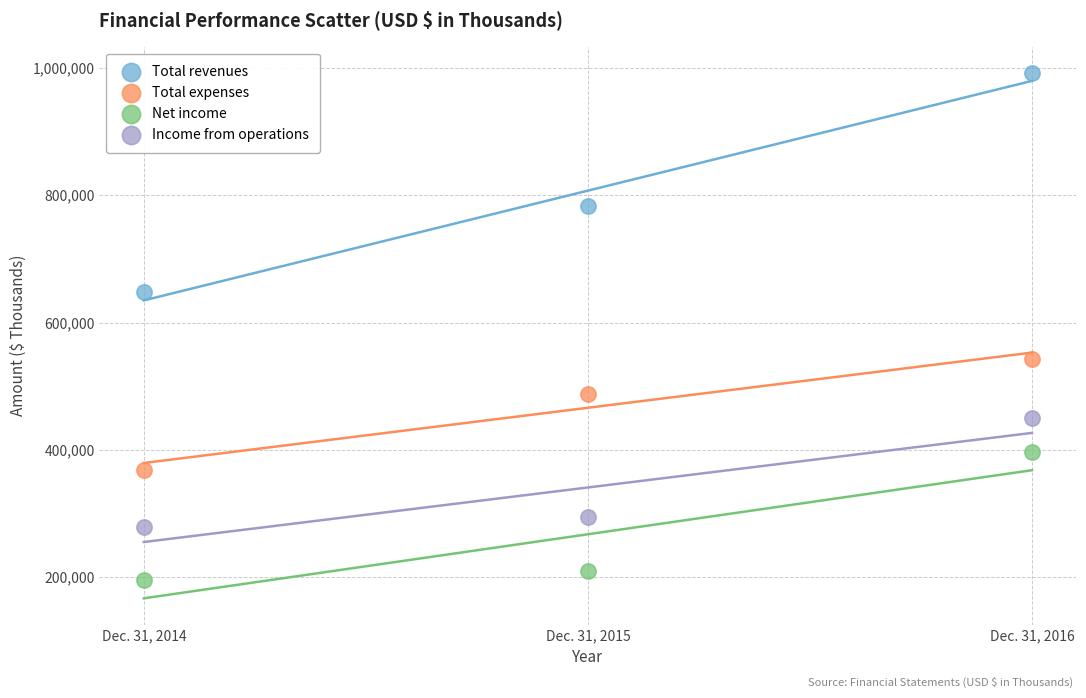

In the Total revenues series, what Y value is closest to 819515?

782270